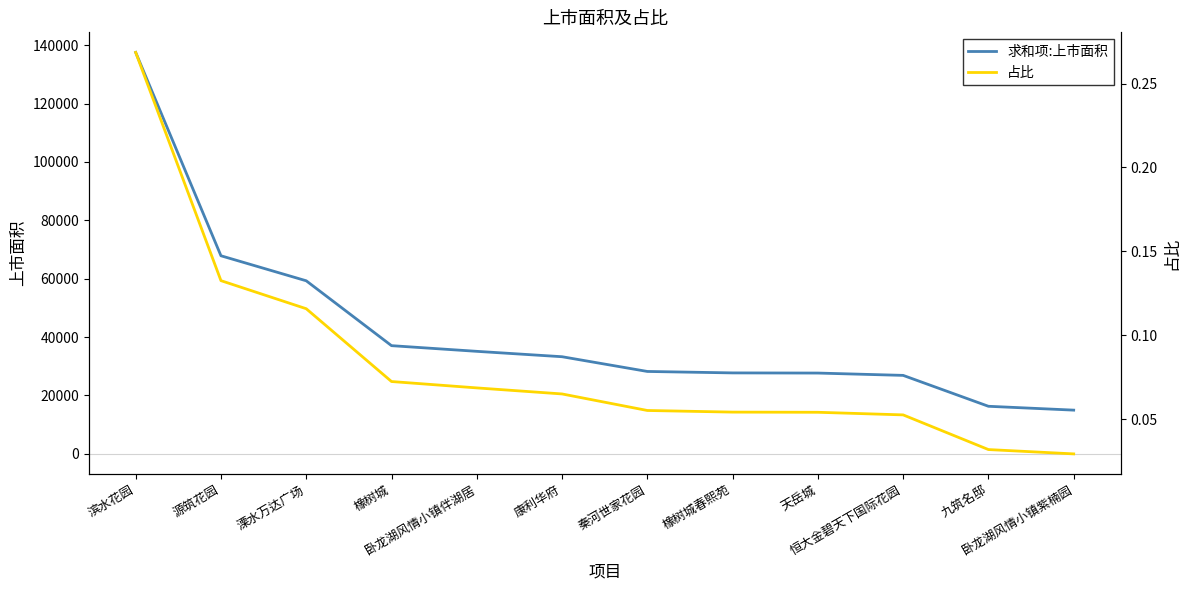

Rank the series at 天岳城 from lowest to highest value.

占比, 求和项:上市面积